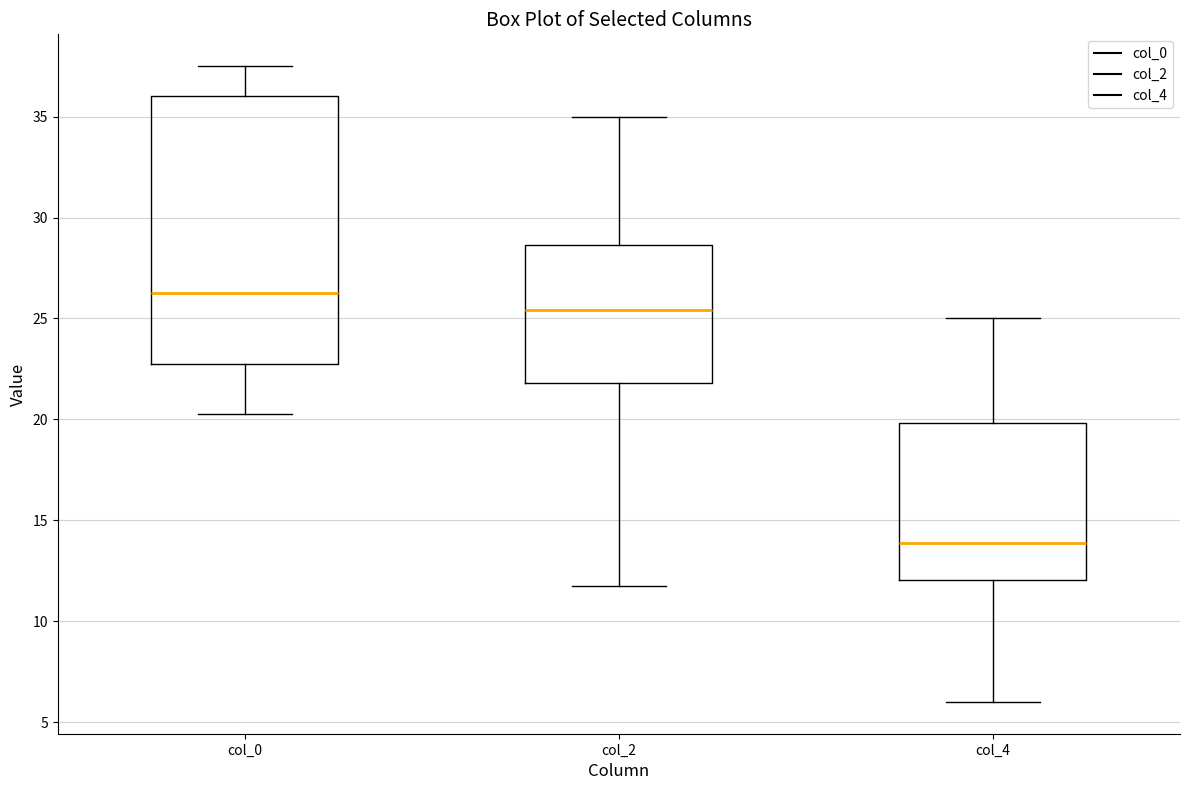

Reading left to right, read every box against the y-axis: the position of its median line, the range the box covers, and the ends of its whiskers. The values are not printed on the chart, so give them approximately, as read against the axis.

col_0: median 26.5, box 23.0 to 36.0, whiskers 20.5 to 37.5
col_2: median 25.5, box 22.0 to 28.5, whiskers 12.0 to 35.0
col_4: median 14.0, box 12.0 to 20.0, whiskers 6.0 to 25.0